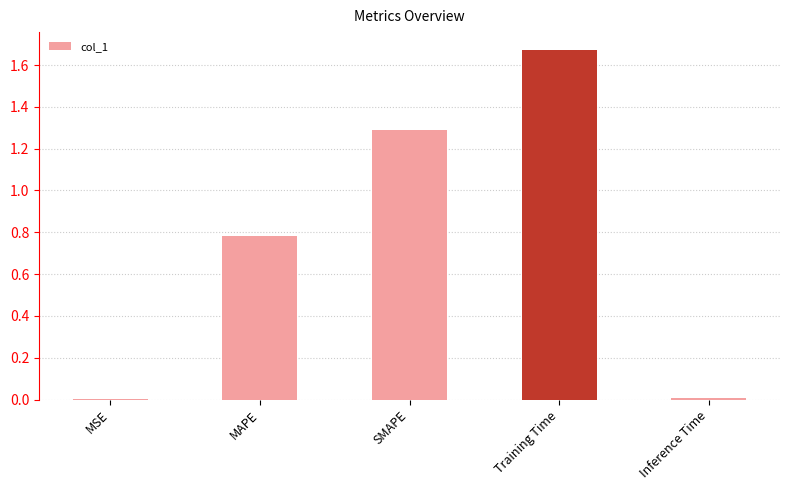

Is it true that the value at MAPE is 0.2?

False